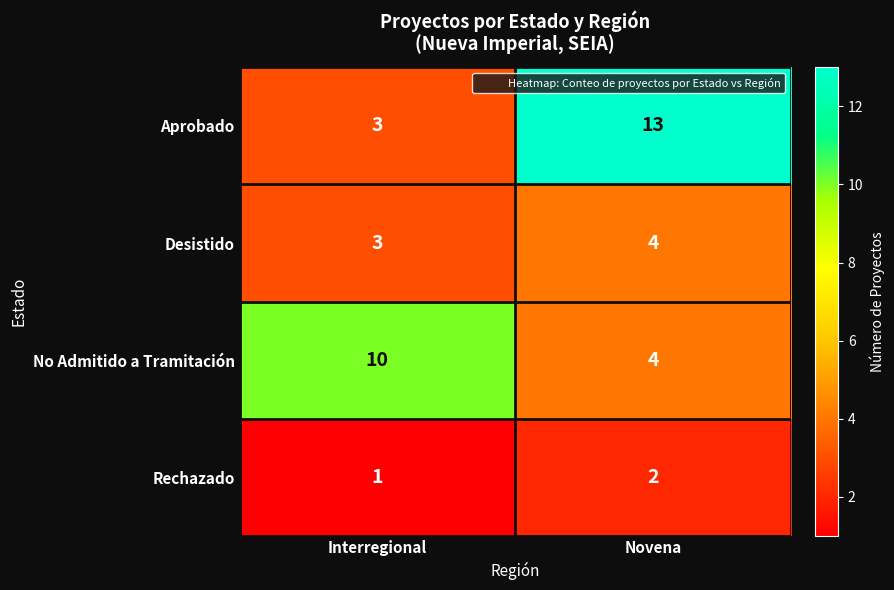

Reading left to right, list all the values displayed in this chart.

Aprobado: Interregional=3	Novena=13
Desistido: Interregional=3	Novena=4
No Admitido a Tramitación: Interregional=10	Novena=4
Rechazado: Interregional=1	Novena=2